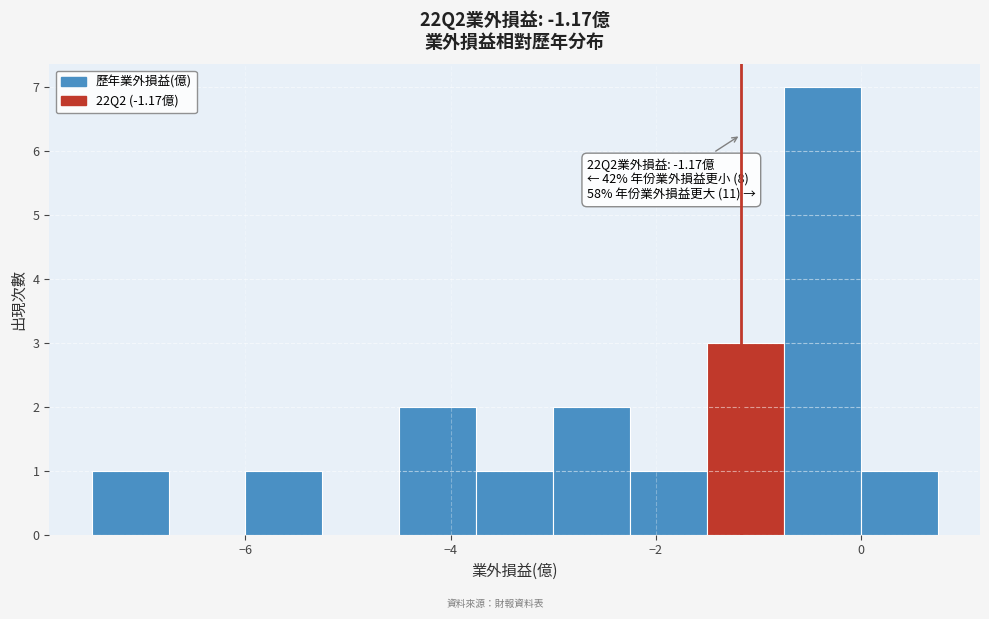

Read against the x-axis, roughly where is the centre of the tallest bar?

-0.4